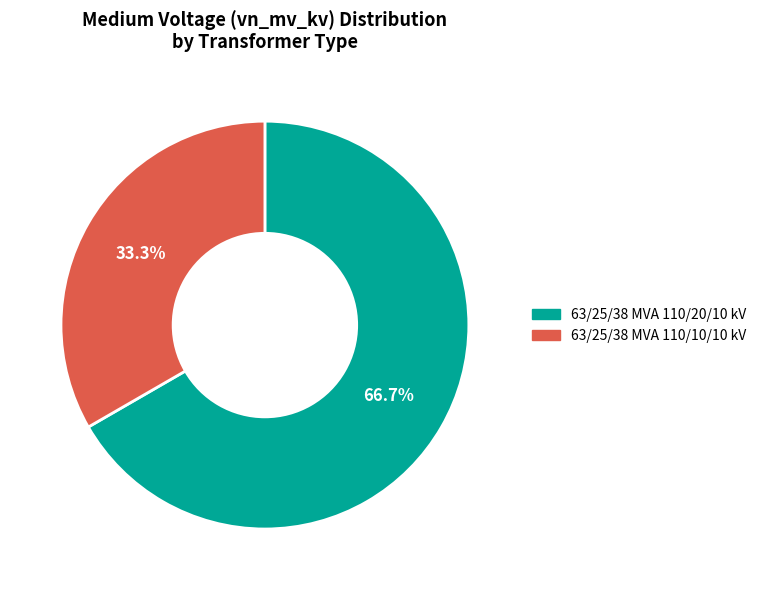

How many slices are in this pie chart?

2